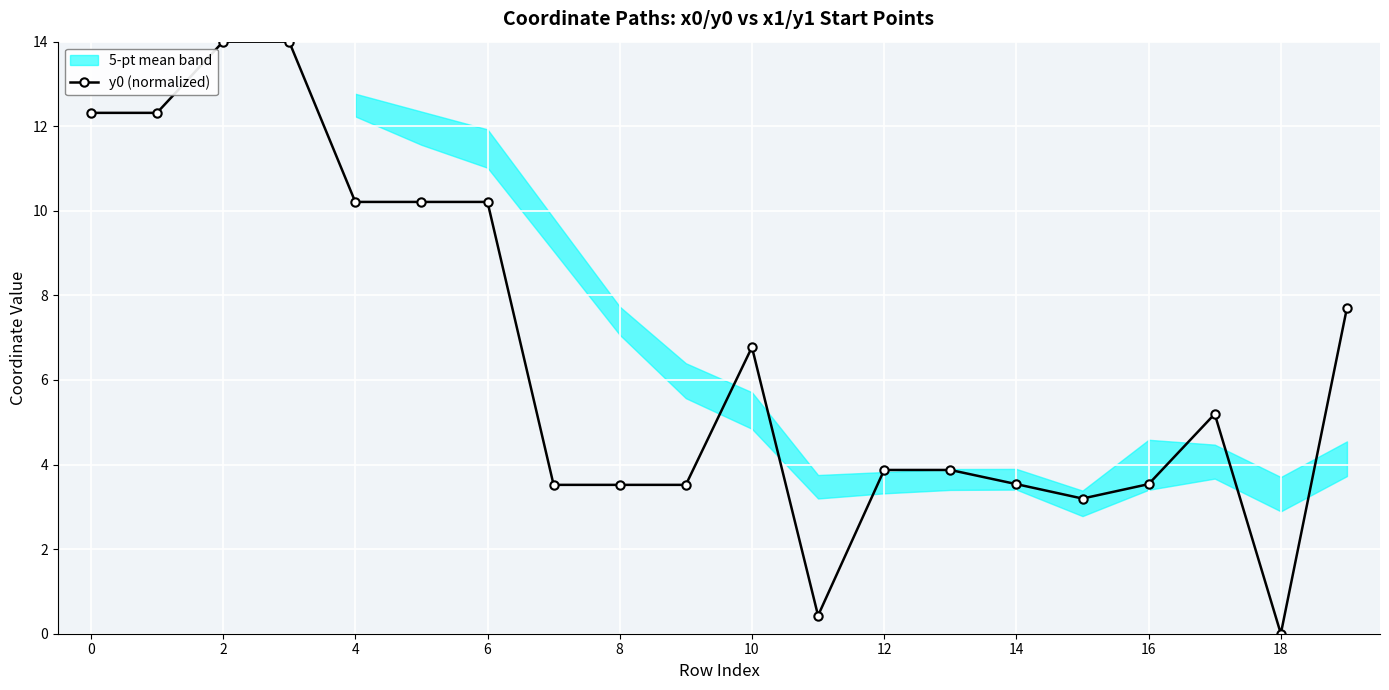

At which label is the value closest to 7?

10